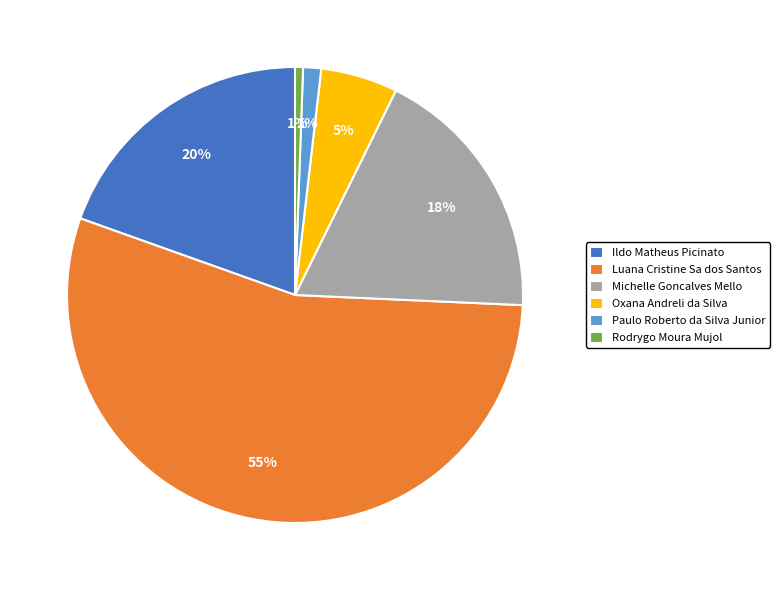

How many slices are in this pie chart?

6